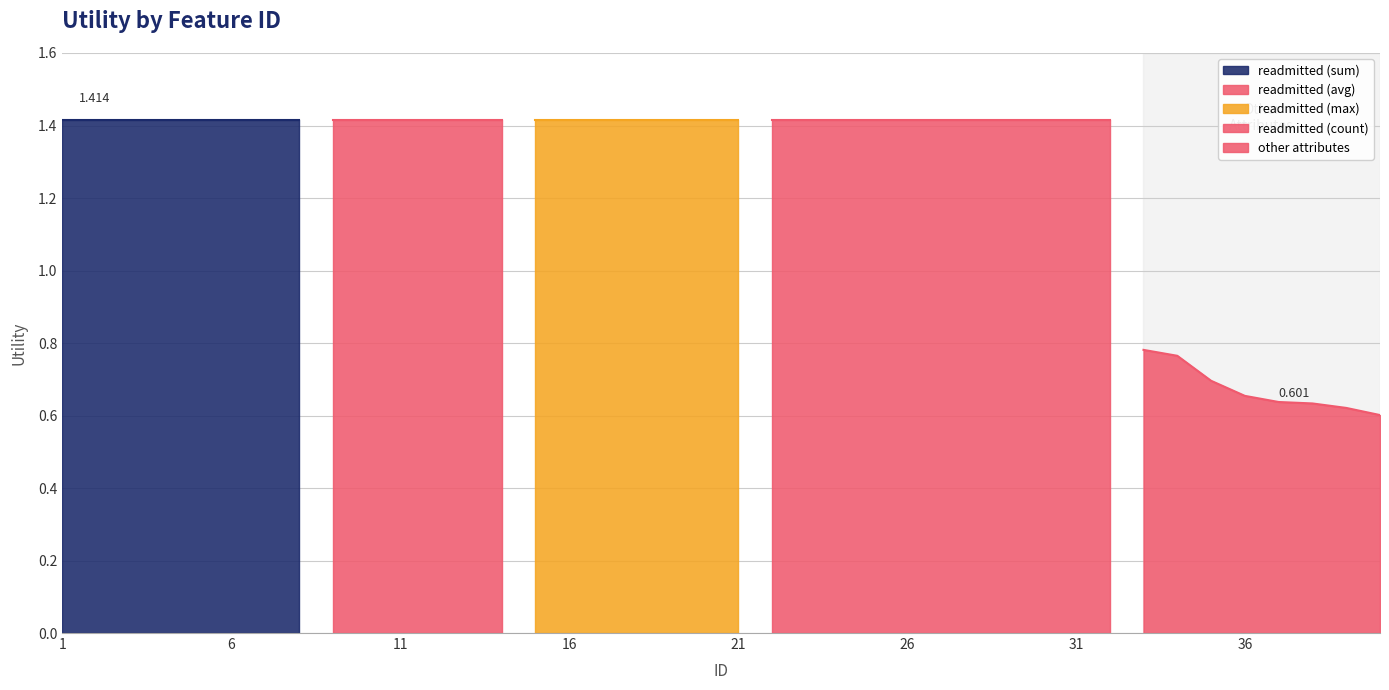

True or false: the data shows 1.4 at 3.

True